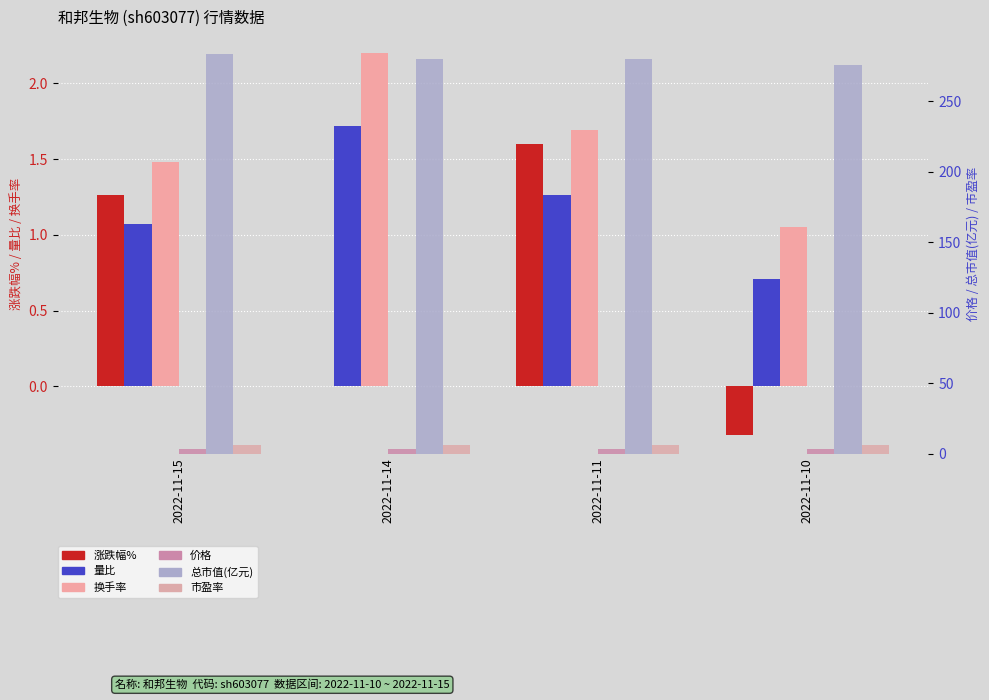

How many values in the 涨跌幅% series are below 1?

2